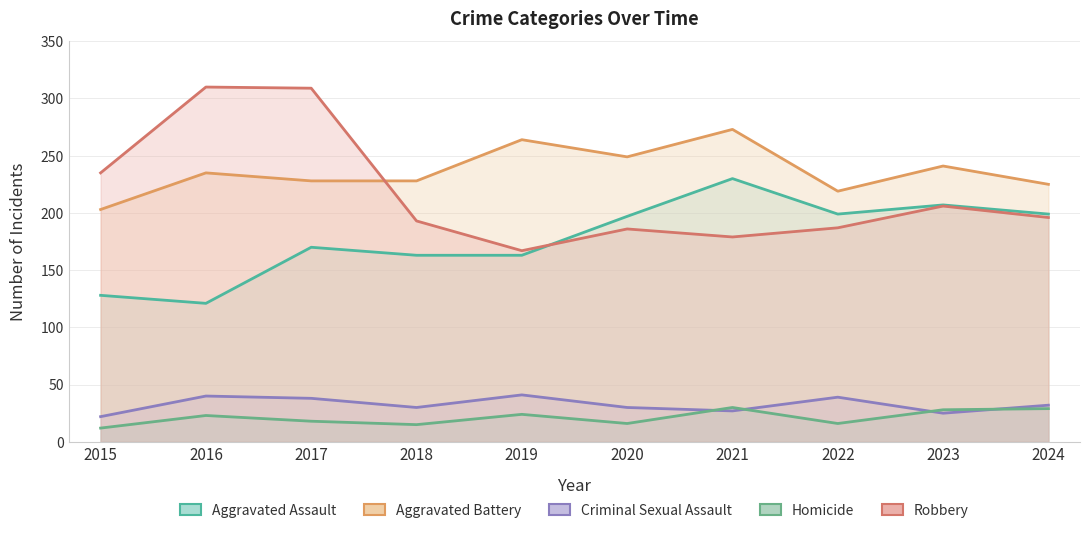

True or false: Robbery and Criminal Sexual Assault intersect in this chart.

False